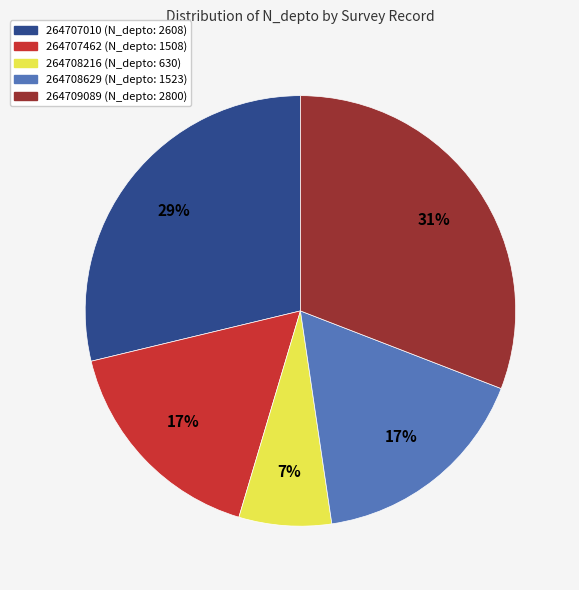

To the nearest percent, what portion does 264709089 represent?

31%